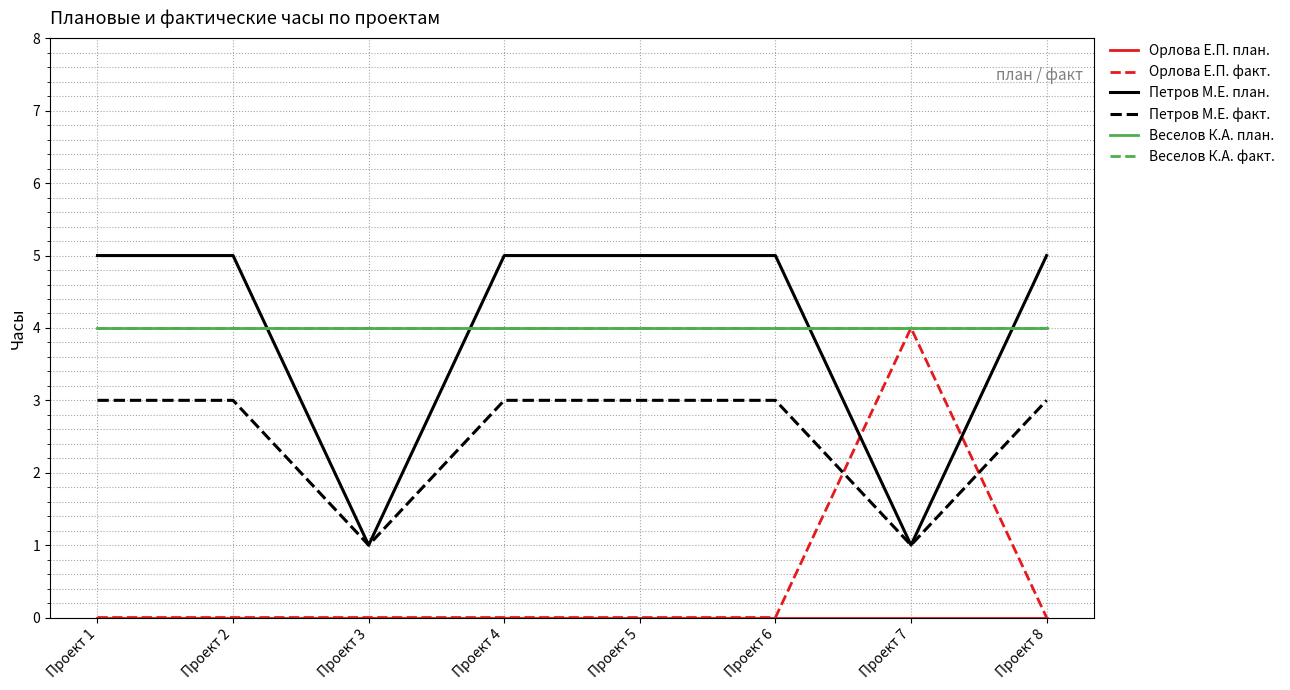

Is the value of Орлова Е.П. факт. at Проект 6 greater than the value of Петров М.E. план. at Проект 1?

No